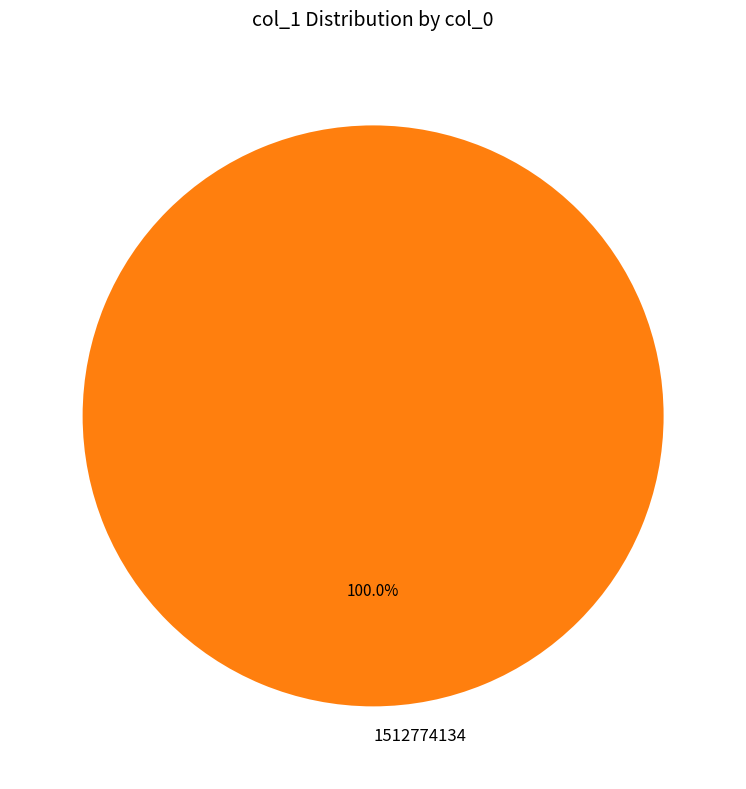

Rank the categories by value from lowest to highest.

1512774134